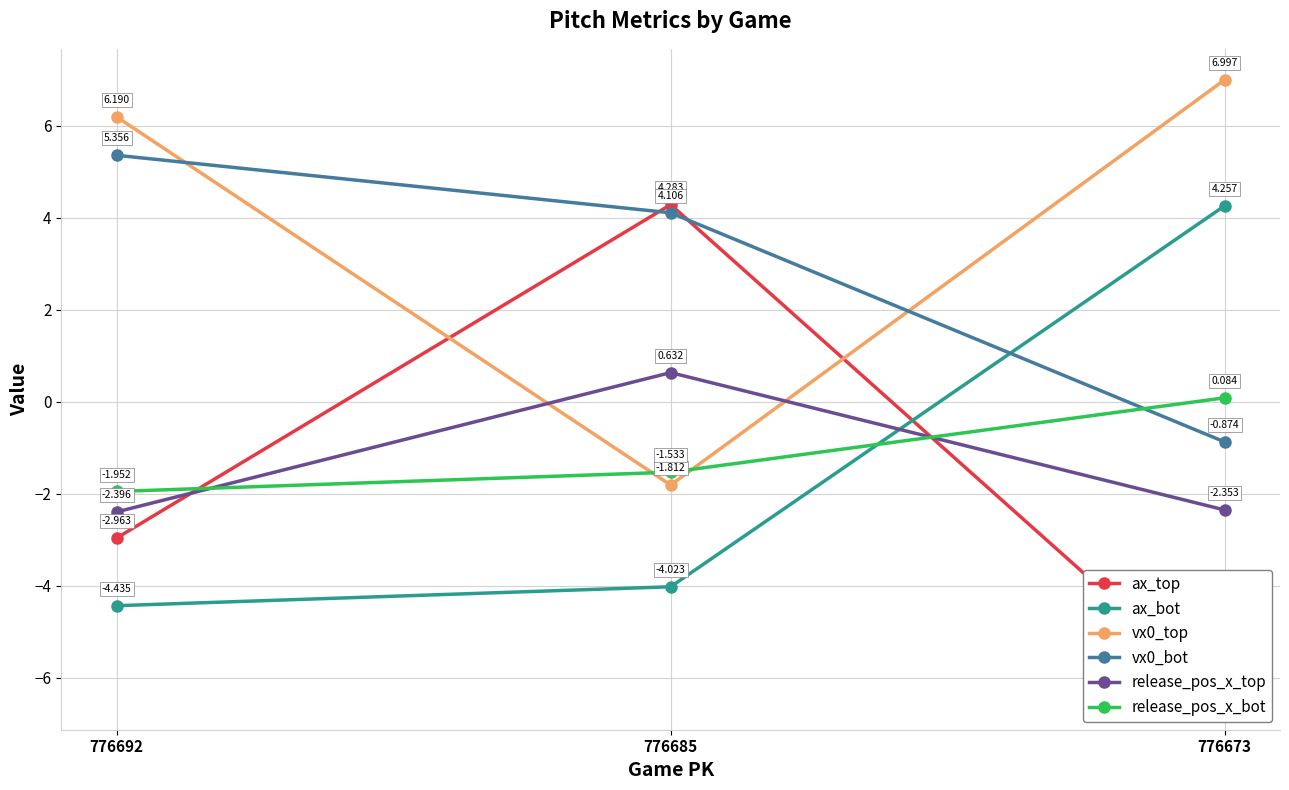

What is the lowest value of the ax_top series?

-6.5